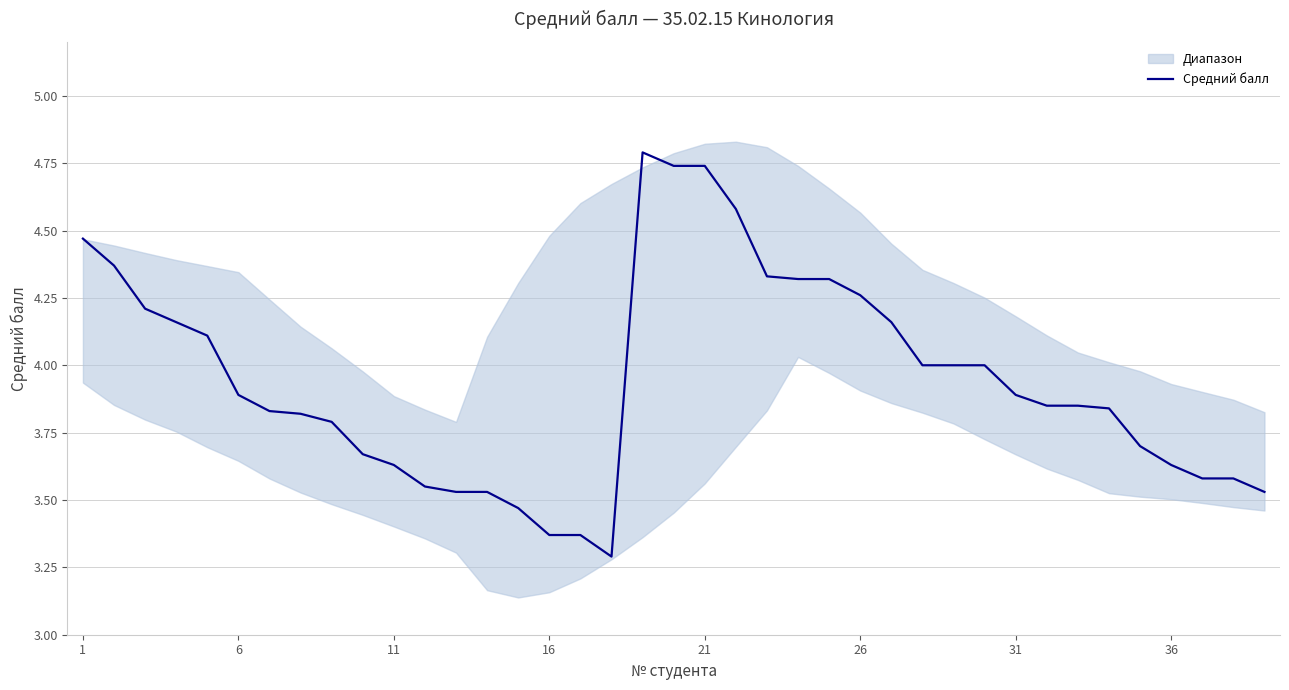

The value at 27 is 4.0. True or false?

True